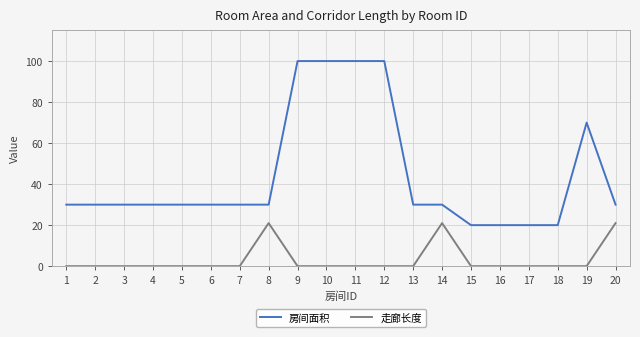

True or false: 走廊长度 has more than 0 points higher than both neighbors.

True